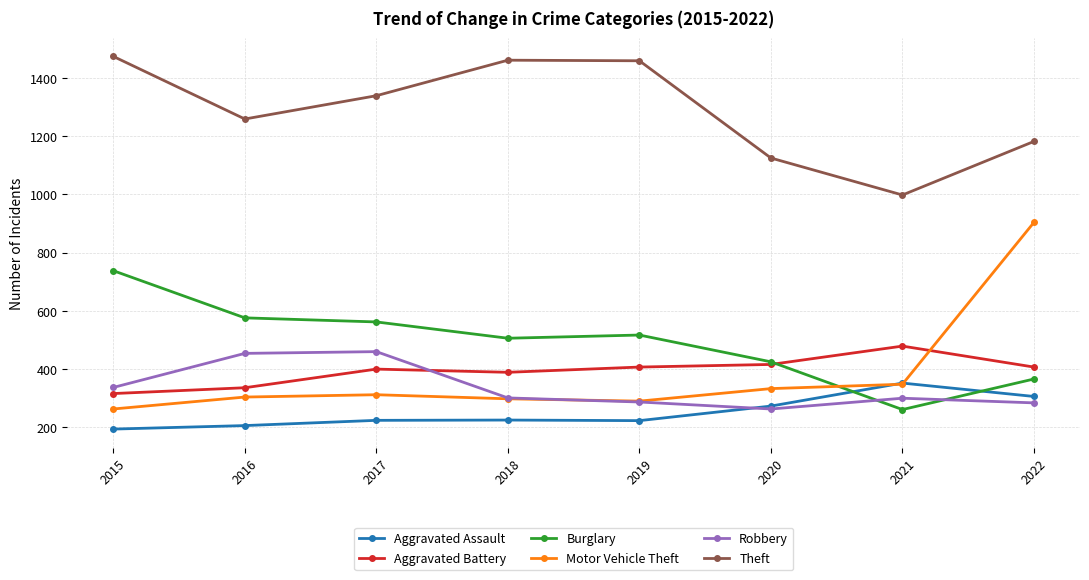

True or false: Robbery and Theft cross at least once.

False